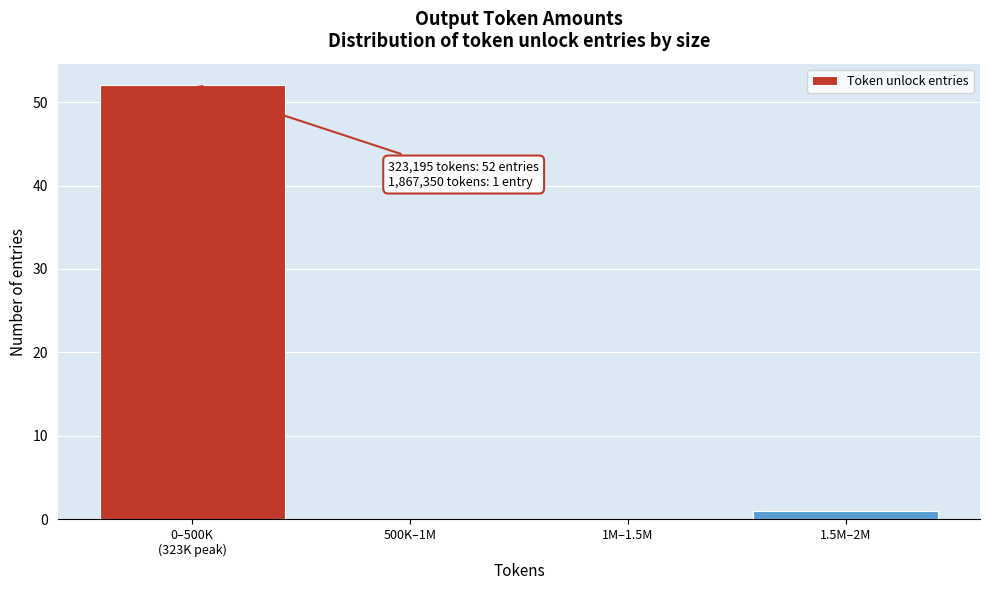

The value at 1M–1.5M is 34. True or false?

False